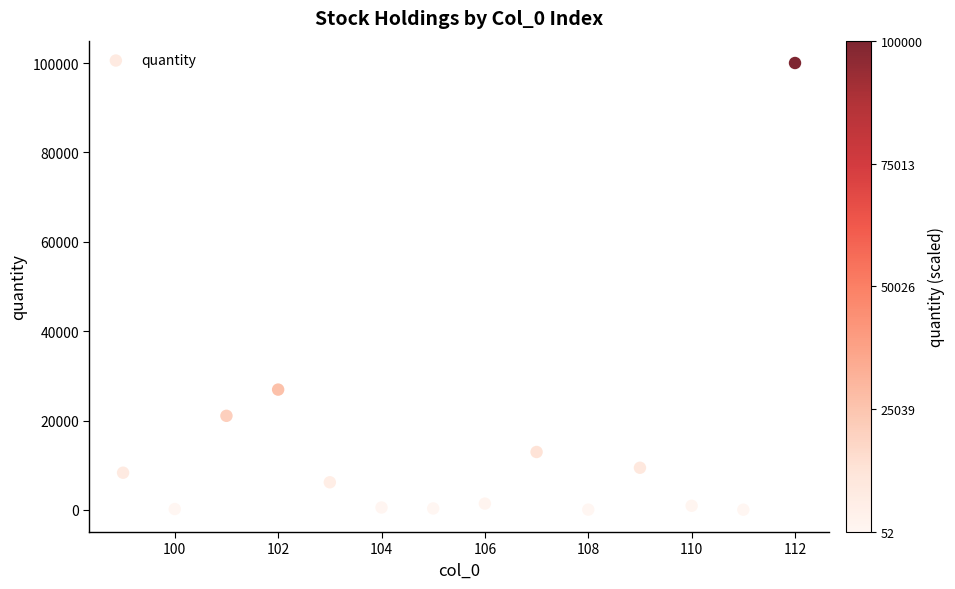

What Y value in the scatter plot is closest to 50026?

26924